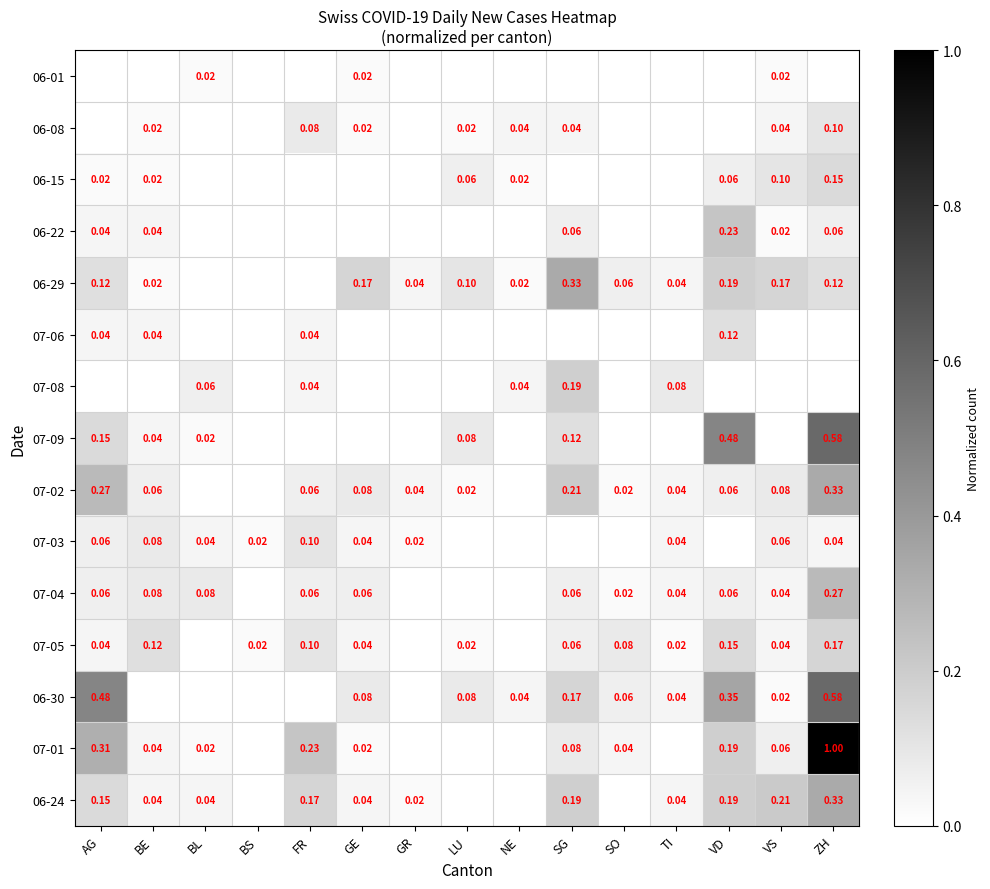

True or false: 07-09 has a value of 0.0 at SG.

False